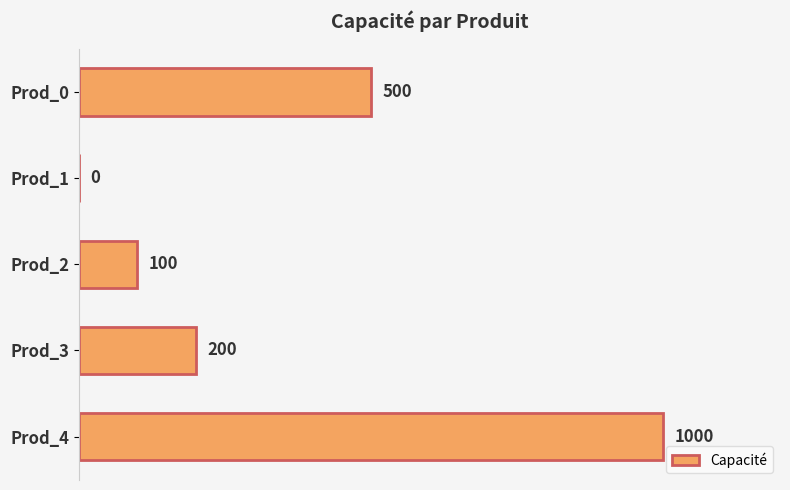

How many positive values are there?

4